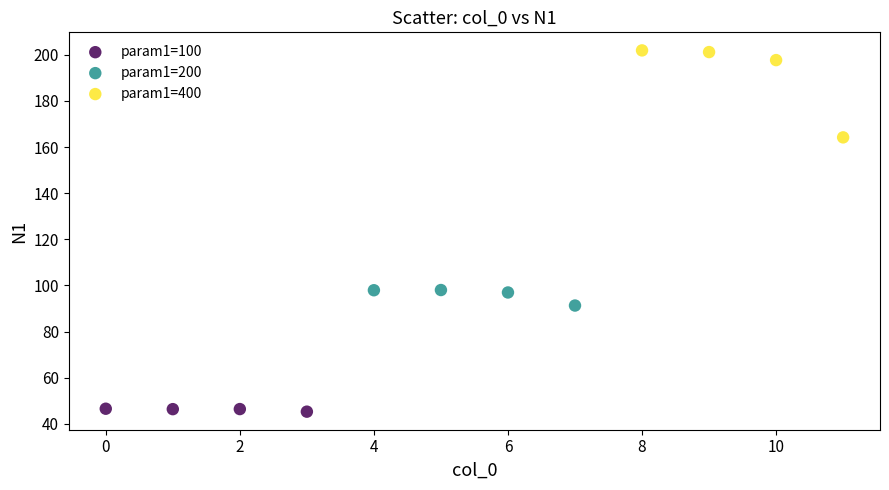

Which series reaches the maximum Y coordinate?

param1=400